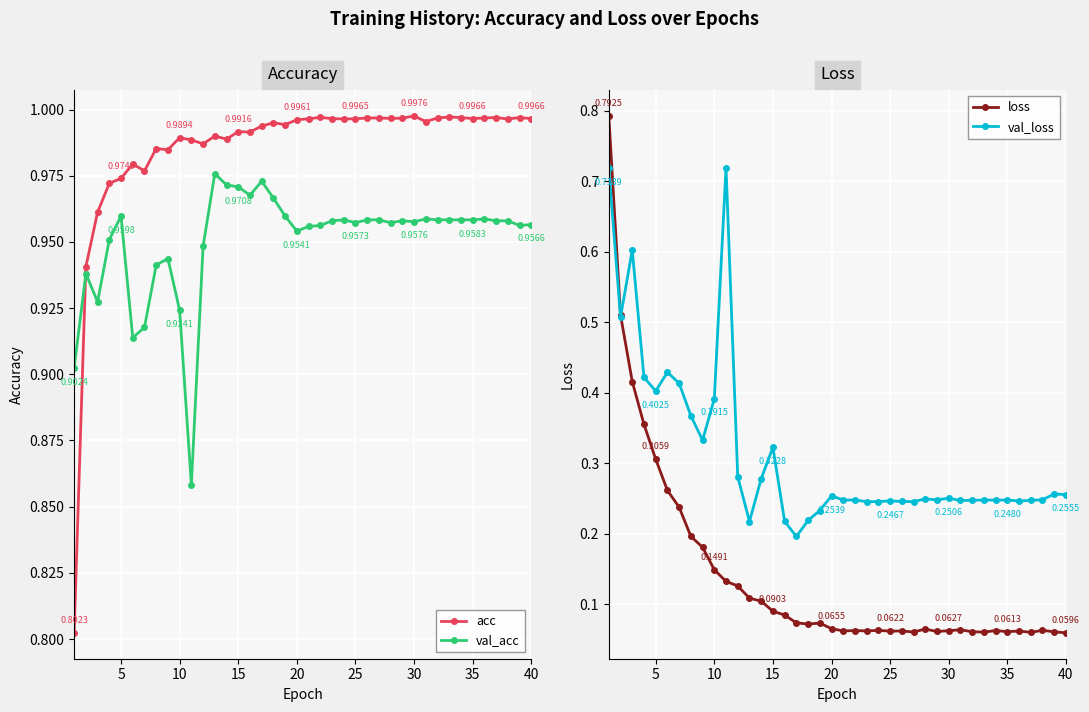

Reading left to right, list all the values displayed in this chart.

acc: 0.8	0.9	1.0	1.0	1.0	1.0	1.0	1.0	1.0	1.0	1.0	1.0	1.0	1.0	1.0	1.0	1.0	1.0	1.0	1.0	1.0	1.0	1.0	1.0	1.0	1.0	1.0	1.0	1.0	1.0	1.0	1.0	1.0	1.0	1.0	1.0	1.0	1.0	1.0	1.0
val_acc: 0.9	0.9	0.9	1.0	1.0	0.9	0.9	0.9	0.9	0.9	0.9	0.9	1.0	1.0	1.0	1.0	1.0	1.0	1.0	1.0	1.0	1.0	1.0	1.0	1.0	1.0	1.0	1.0	1.0	1.0	1.0	1.0	1.0	1.0	1.0	1.0	1.0	1.0	1.0	1.0
loss: 0.8	0.5	0.4	0.4	0.3	0.3	0.2	0.2	0.2	0.1	0.1	0.1	0.1	0.1	0.1	0.1	0.1	0.1	0.1	0.1	0.1	0.1	0.1	0.1	0.1	0.1	0.1	0.1	0.1	0.1	0.1	0.1	0.1	0.1	0.1	0.1	0.1	0.1	0.1	0.1
val_loss: 0.7	0.5	0.6	0.4	0.4	0.4	0.4	0.4	0.3	0.4	0.7	0.3	0.2	0.3	0.3	0.2	0.2	0.2	0.2	0.3	0.2	0.2	0.2	0.2	0.2	0.2	0.2	0.2	0.2	0.3	0.2	0.2	0.2	0.2	0.2	0.2	0.2	0.2	0.3	0.3